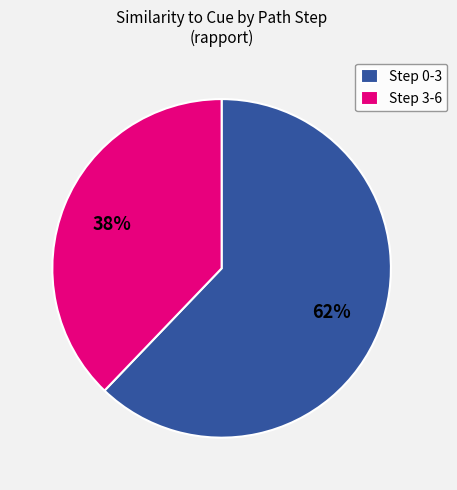

The Step 0-3 slice represents 73% of the pie. True or false?

False